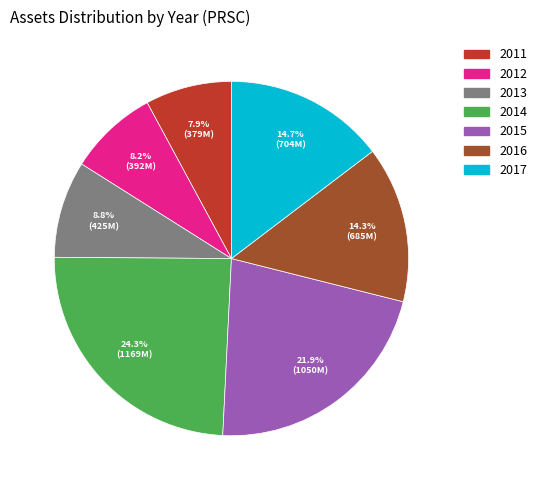

Is it true that 2012 is 8% of the pie?

True